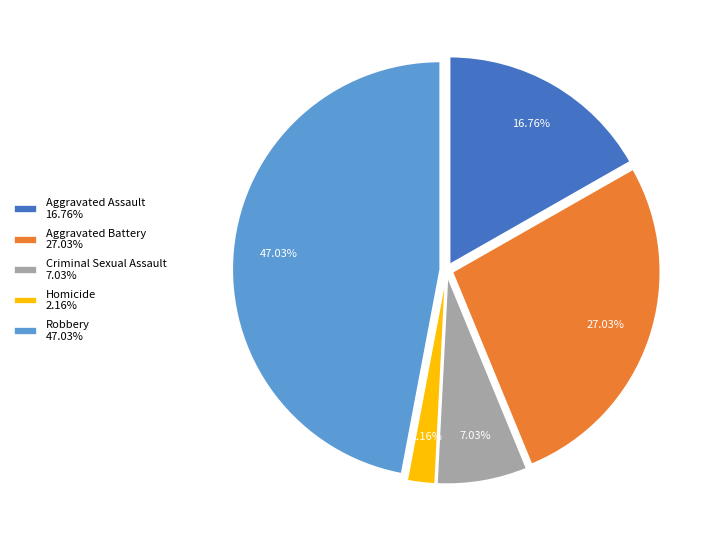

What percentage is the Aggravated Assault slice, to the nearest percent?

17%